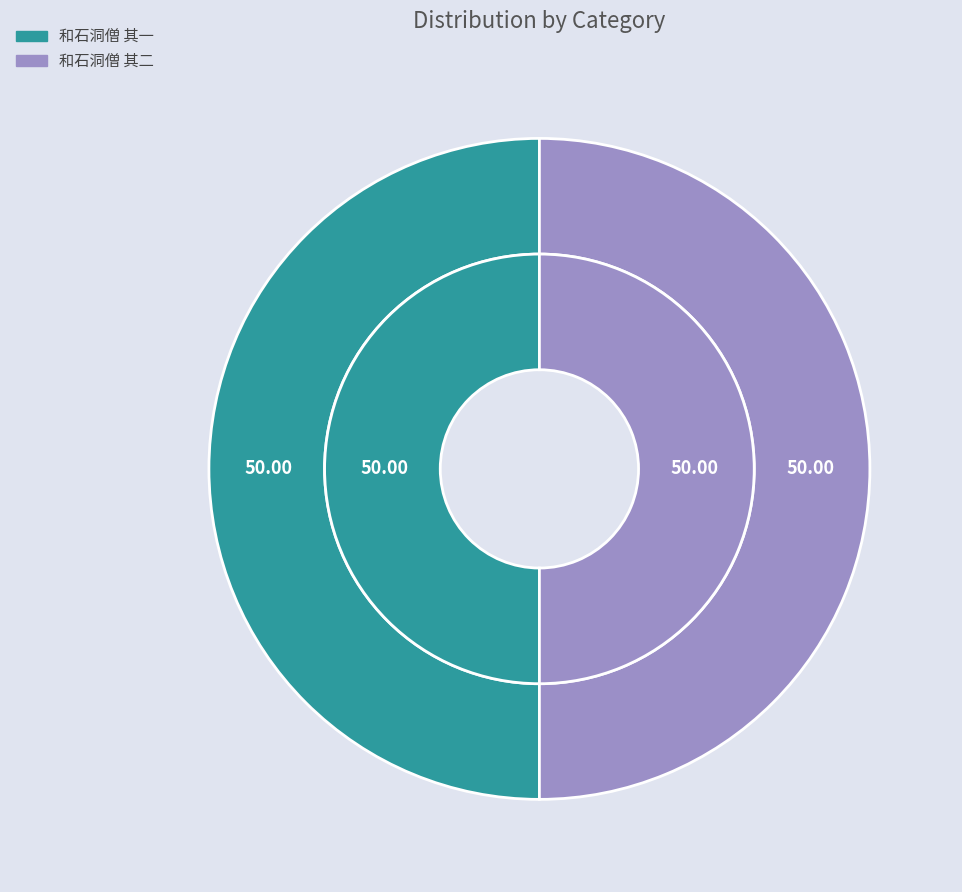

Which category has the smallest portion of the pie?

和石洞僧 其一